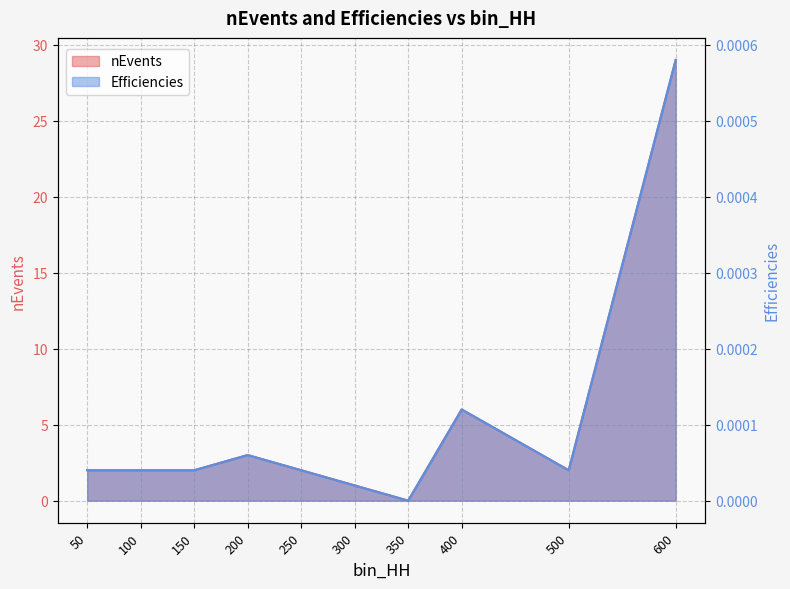

How many series are shown in this chart?

2